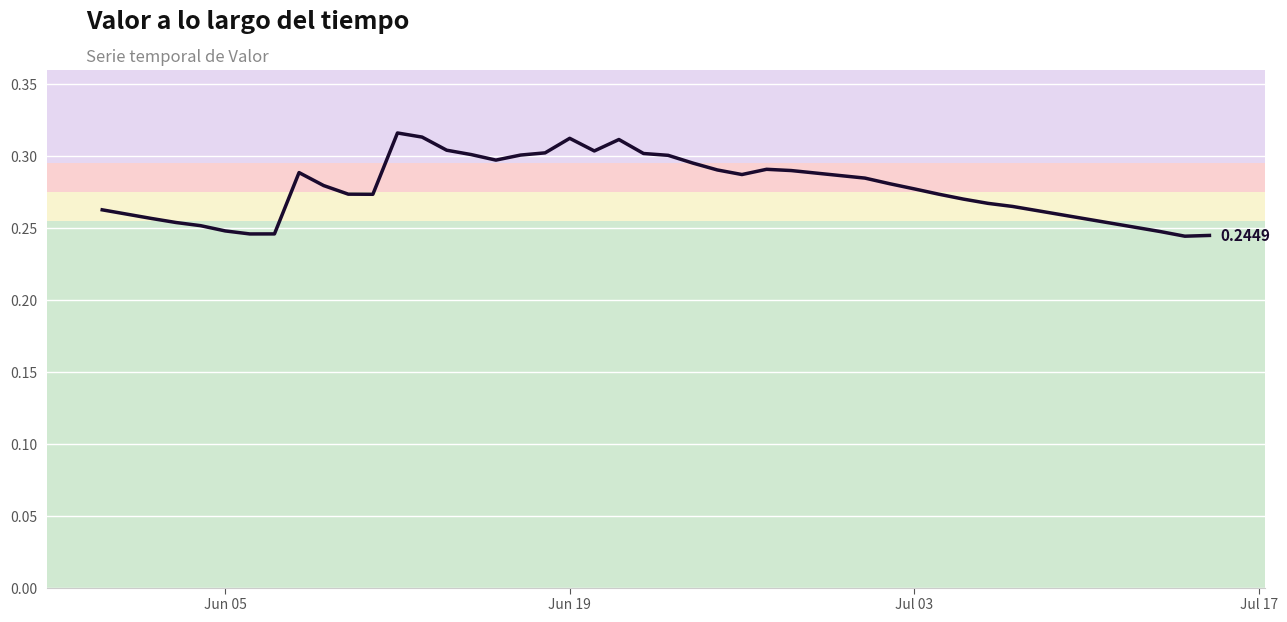

Does the chart display data point markers on the line(s)?

No